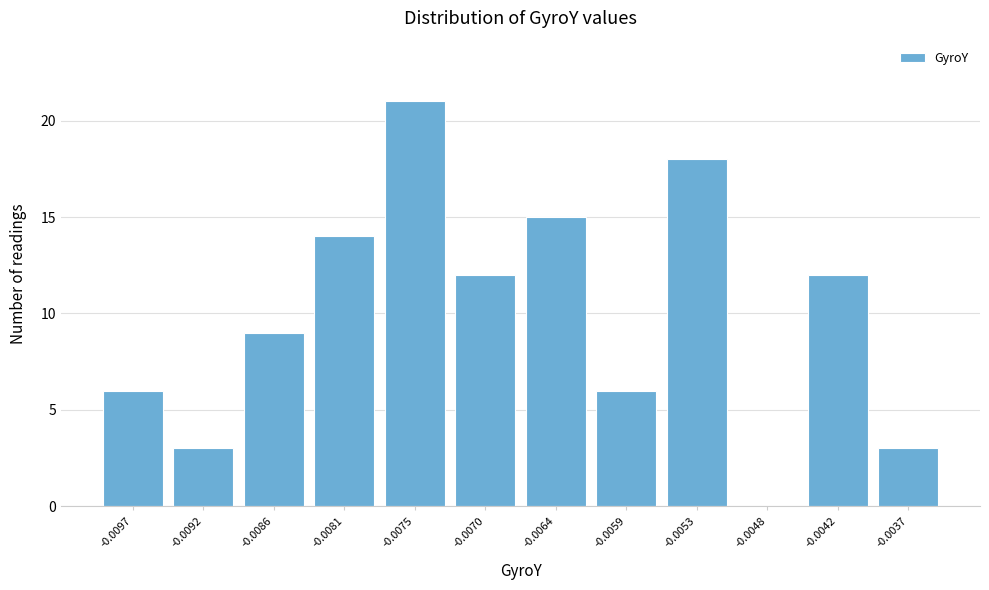

Reading left to right, what are all the values shown in this chart?

-0.0097=6	-0.0092=3	-0.0086=9	-0.0081=14	-0.0075=21	-0.0070=12	-0.0064=15	-0.0059=6	-0.0053=18	-0.0048=0	-0.0042=12	-0.0037=3